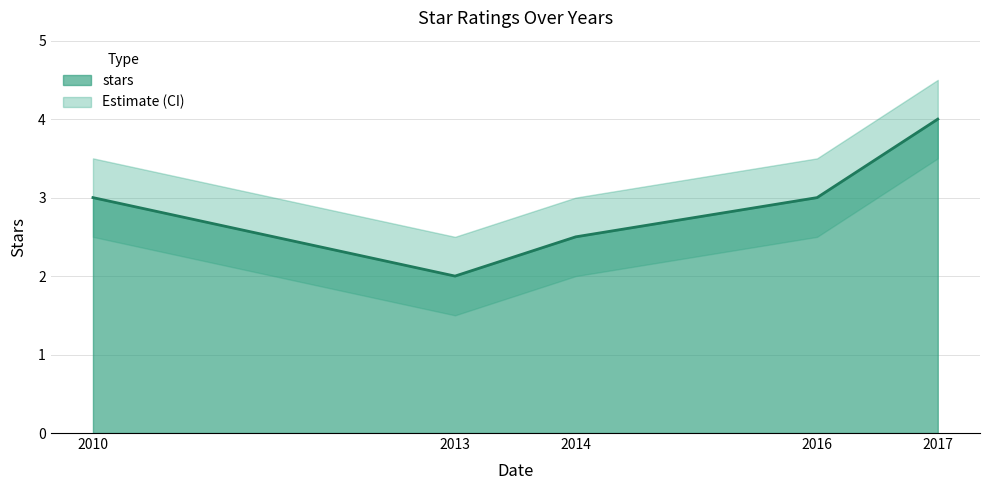

Rank the categories by value from highest to lowest.

2017, 2010, 2016, 2014, 2013